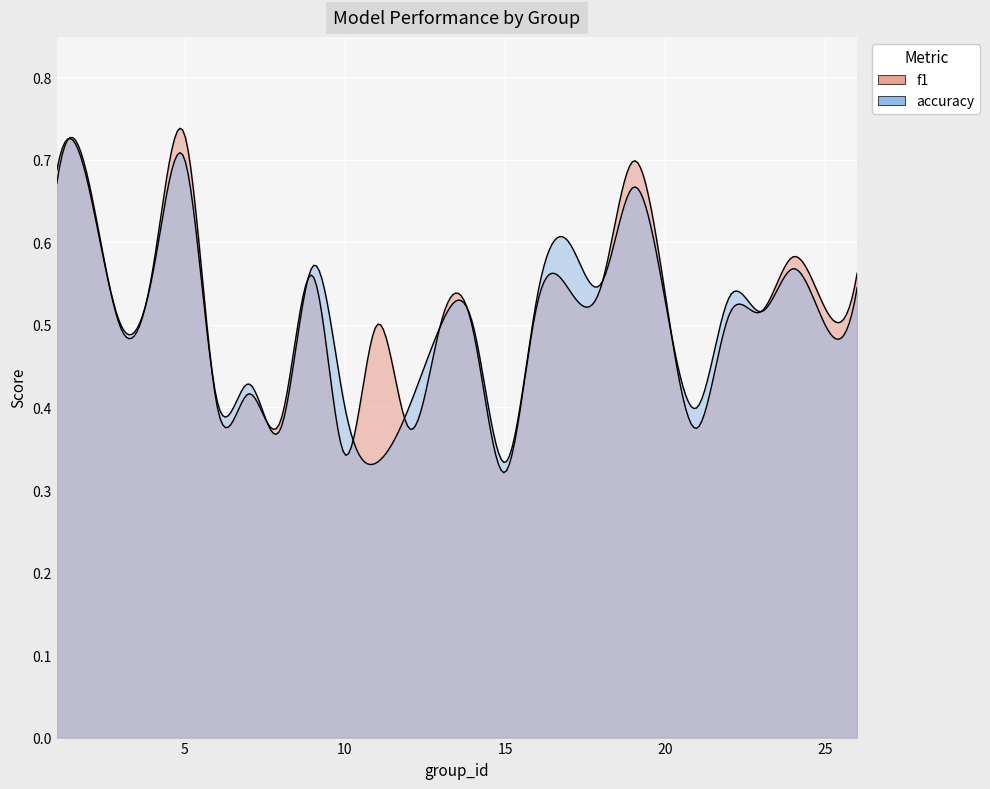

Where is f1 nearest to the value 0?

15